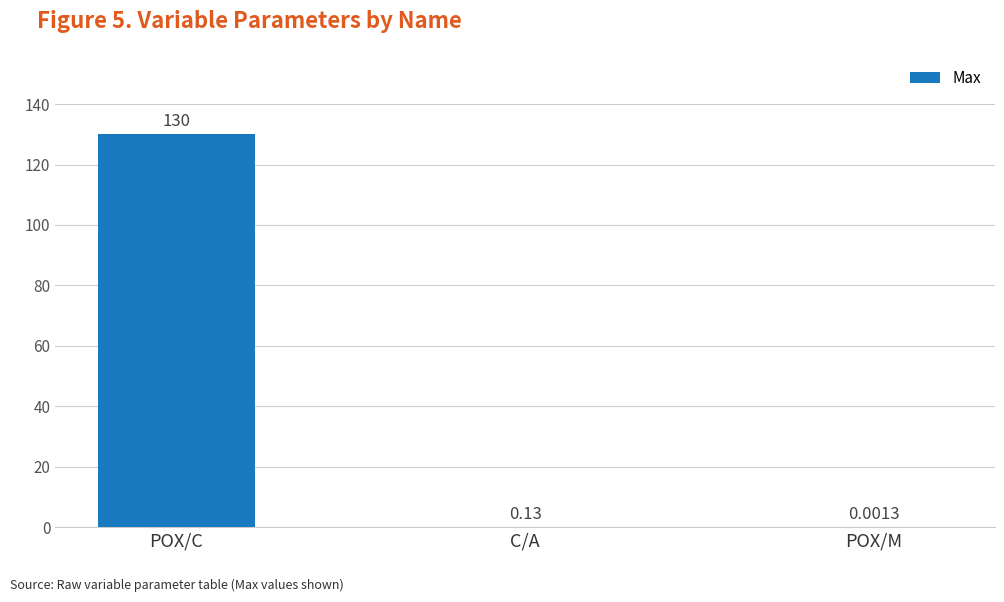

At which category does the chart reach its peak across all series?

POX/C